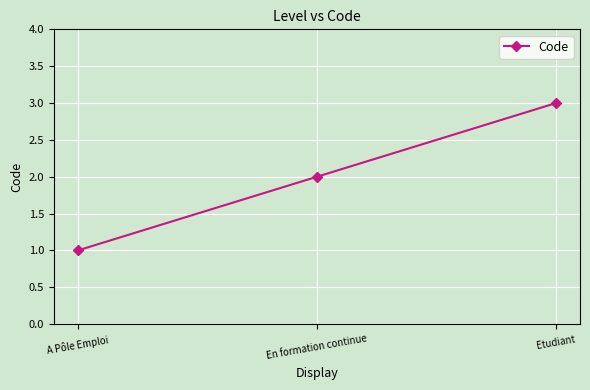

Rank the categories by value from lowest to highest.

A Pôle Emploi, En formation continue, Etudiant